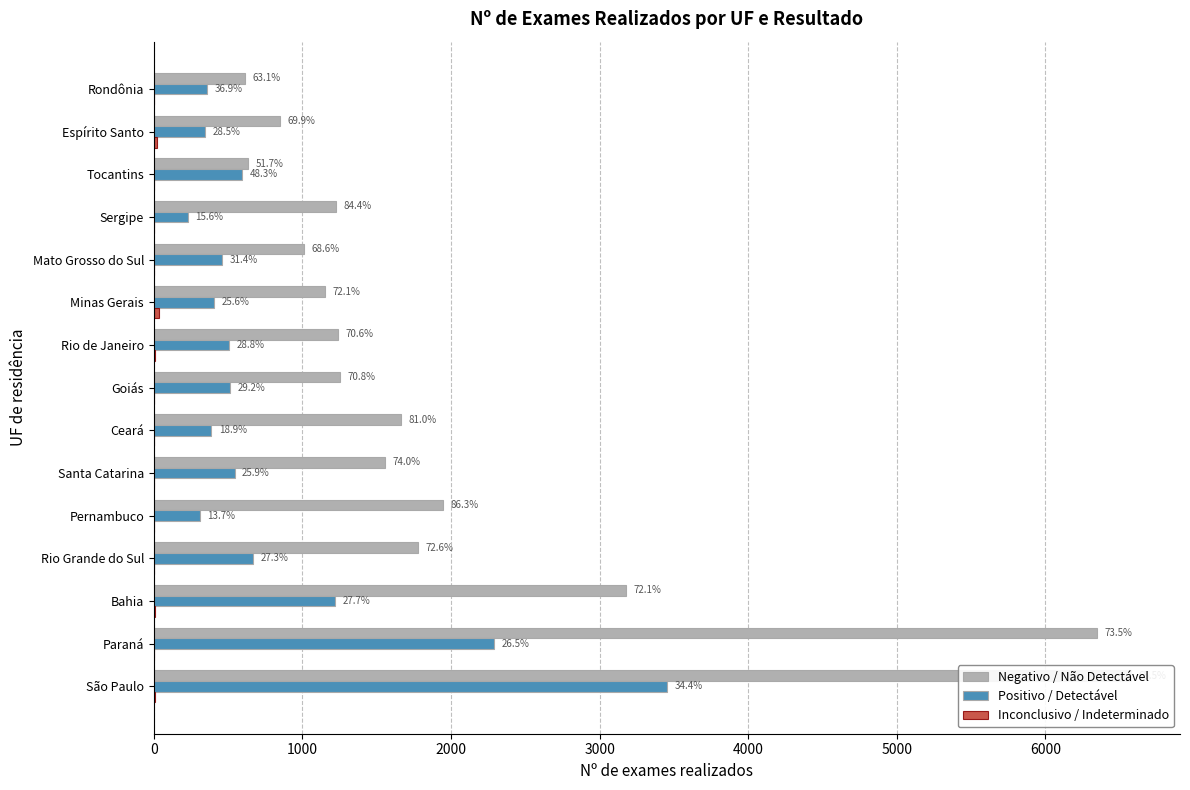

At Santa Catarina, list the series in order from largest to smallest.

Negativo / Não Detectável, Positivo / Detectável, Inconclusivo / Indeterminado